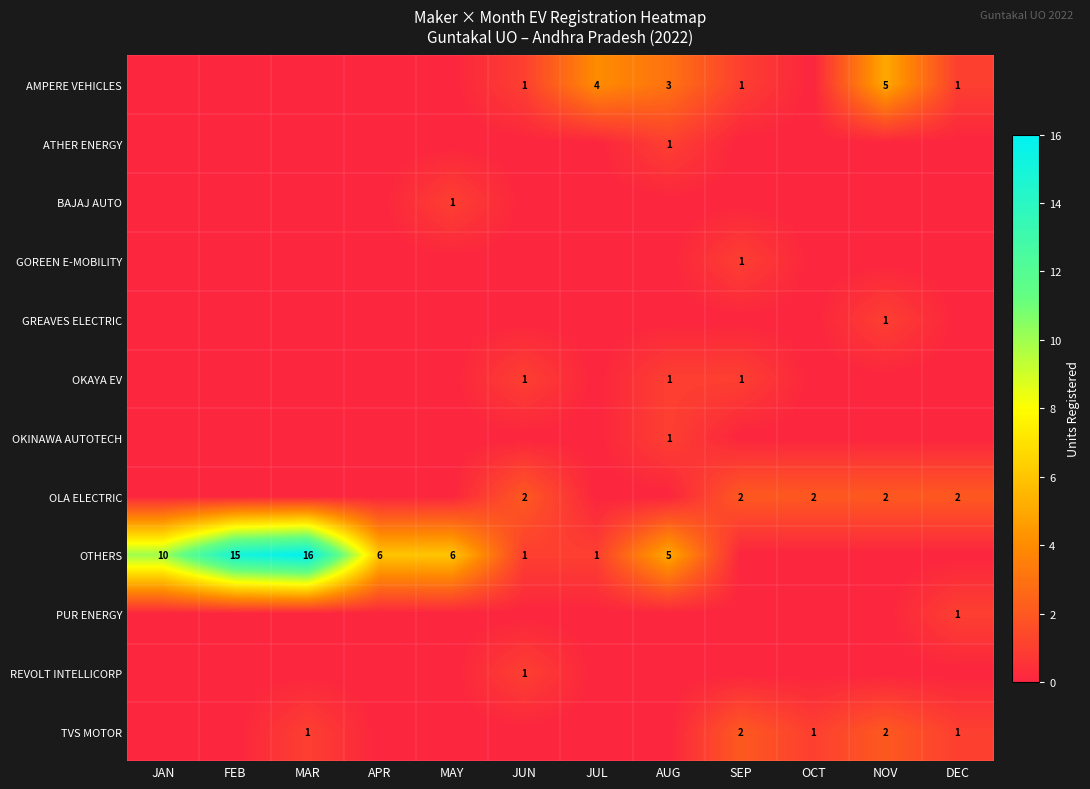

At which category is the sum across all series the highest?

MAR